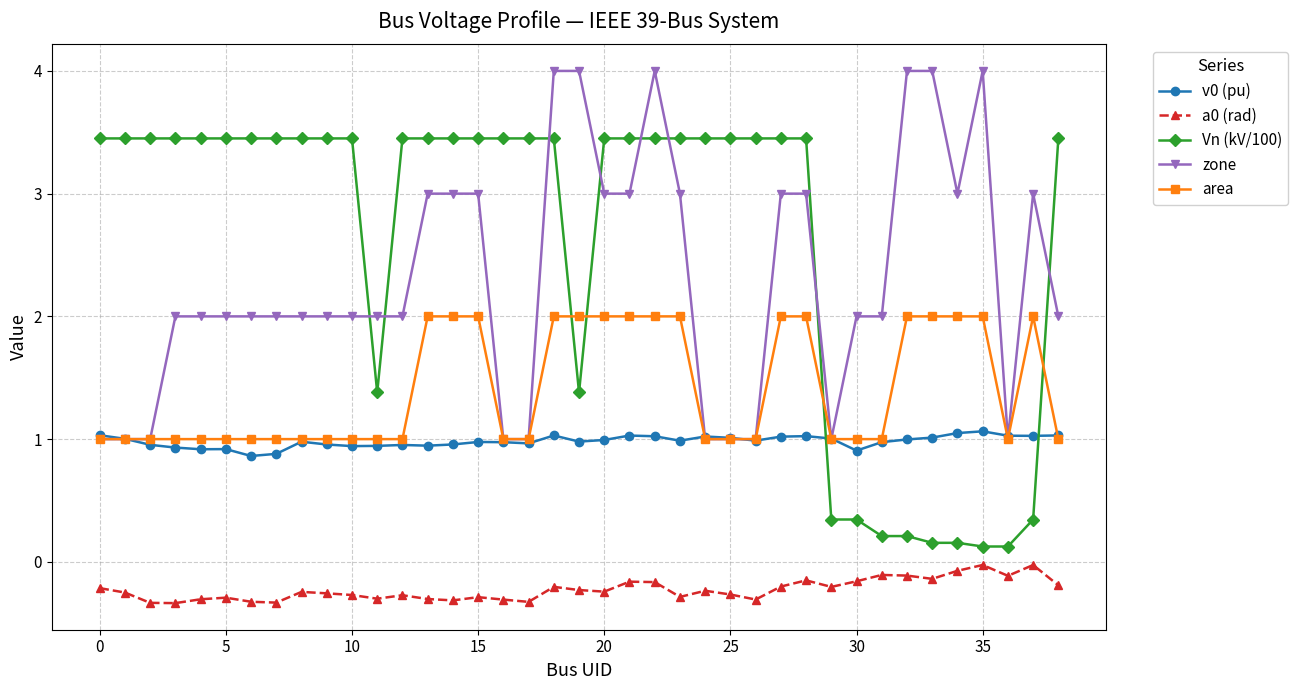

What is the sum of all area values?

55.0